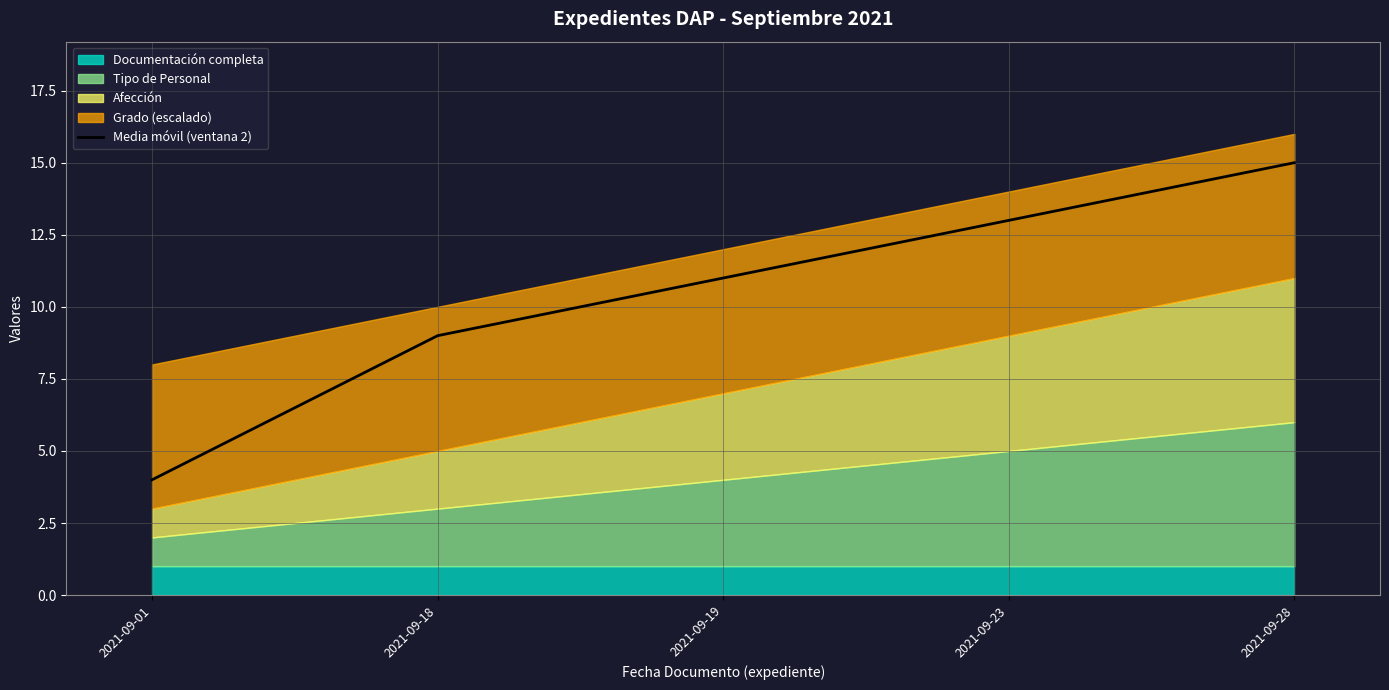

What is the value of the 5th point from the left?

15